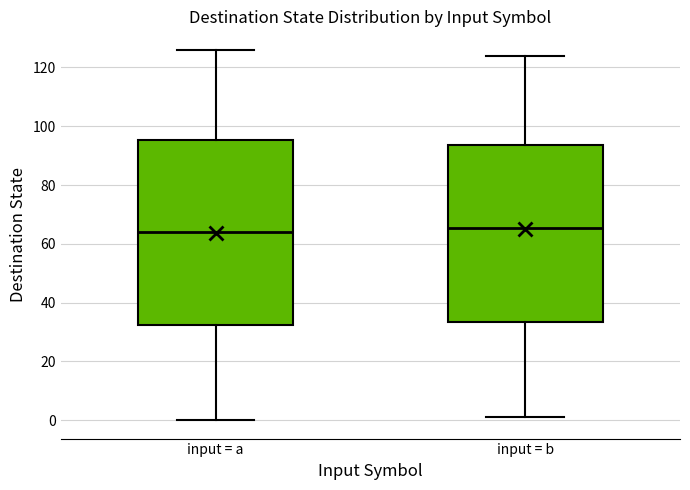

Reading left to right, read every box against the y-axis: the position of its median line, the range the box covers, and the ends of its whiskers. The values are not printed on the chart, so give them approximately, as read against the axis.

input = a: median 64, box 32 to 96, whiskers 0 to 126
input = b: median 66, box 34 to 94, whiskers 2 to 124